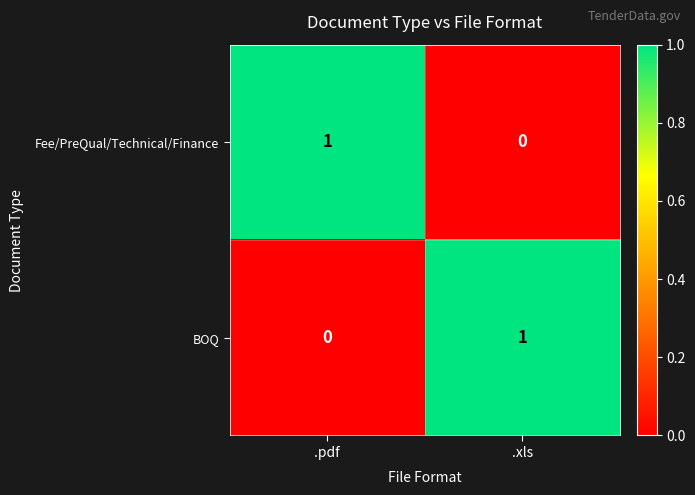

What is the greatest value displayed?

1